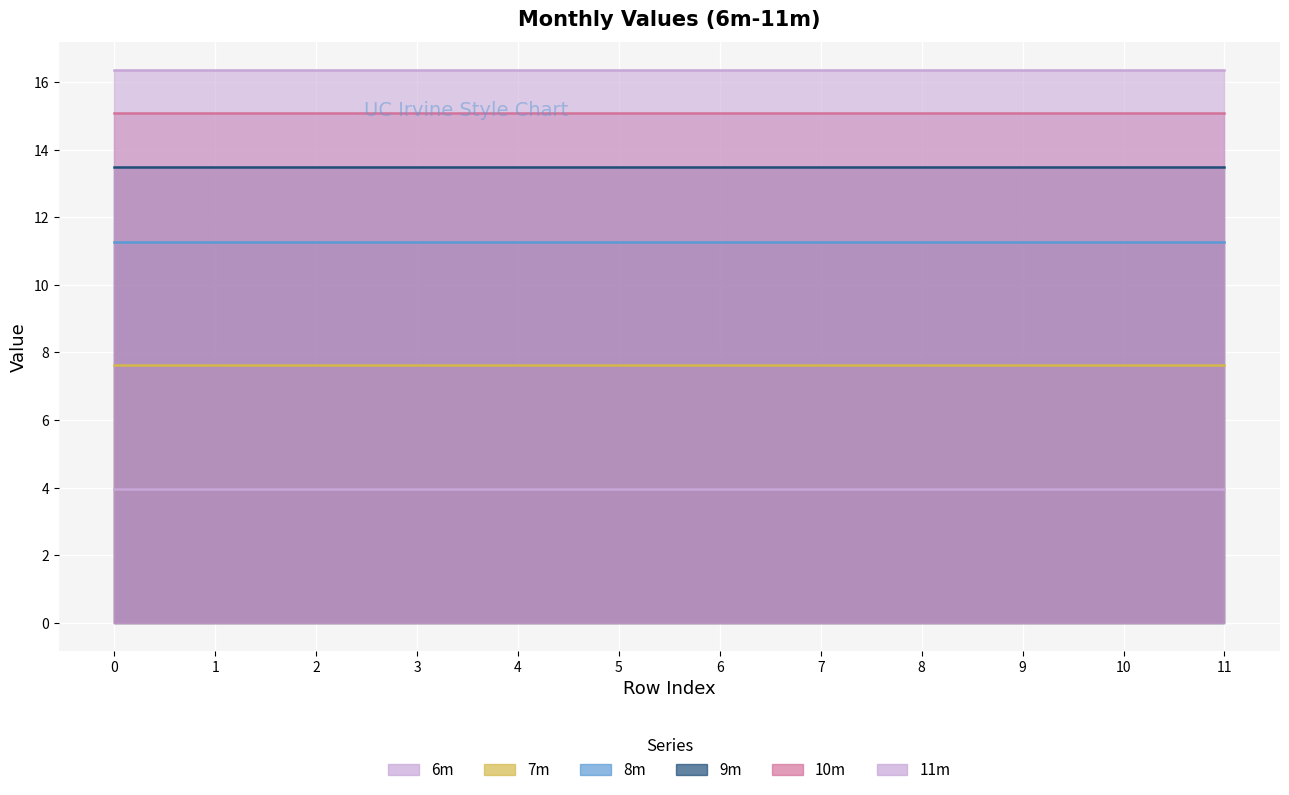

Reading right to left, extract all data points from this chart.

6m: 11=4.0	10=4.0	9=4.0	8=4.0	7=4.0	6=4.0	5=4.0	4=4.0	3=4.0	2=4.0	1=4.0	0=4.0
7m: 11=7.6	10=7.6	9=7.6	8=7.6	7=7.6	6=7.6	5=7.6	4=7.6	3=7.6	2=7.6	1=7.6	0=7.6
8m: 11=11.3	10=11.3	9=11.3	8=11.3	7=11.3	6=11.3	5=11.3	4=11.3	3=11.3	2=11.3	1=11.3	0=11.3
9m: 11=13.5	10=13.5	9=13.5	8=13.5	7=13.5	6=13.5	5=13.5	4=13.5	3=13.5	2=13.5	1=13.5	0=13.5
10m: 11=15.1	10=15.1	9=15.1	8=15.1	7=15.1	6=15.1	5=15.1	4=15.1	3=15.1	2=15.1	1=15.1	0=15.1
11m: 11=16.4	10=16.4	9=16.4	8=16.4	7=16.4	6=16.4	5=16.4	4=16.4	3=16.4	2=16.4	1=16.4	0=16.4